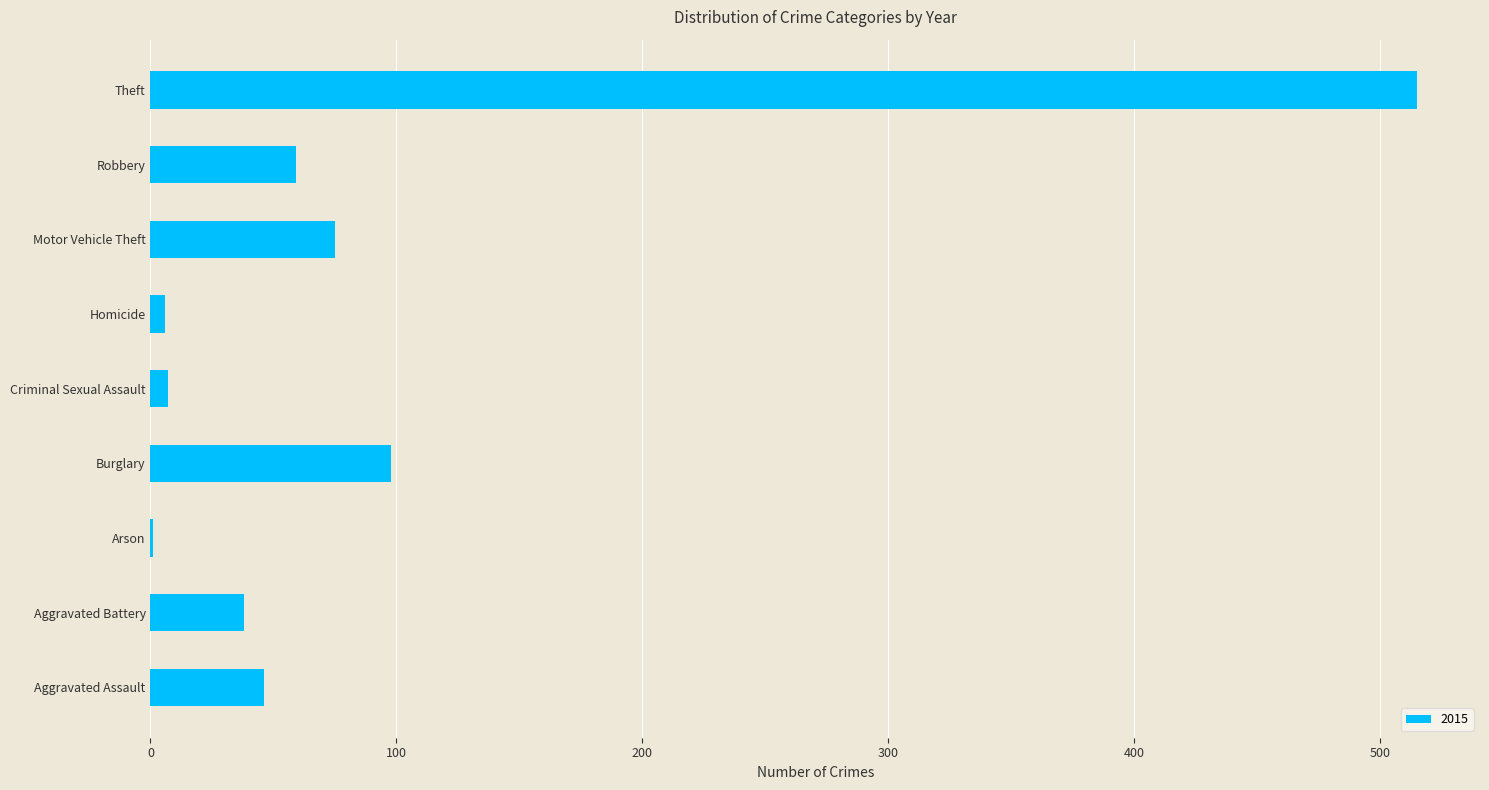

What is the maximum value shown in the chart?

515